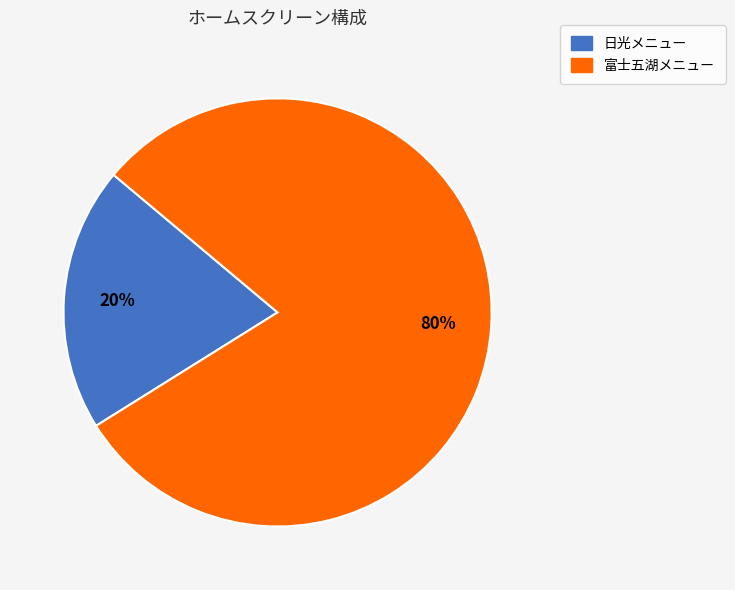

What is the majority slice?

富士五湖メニュー